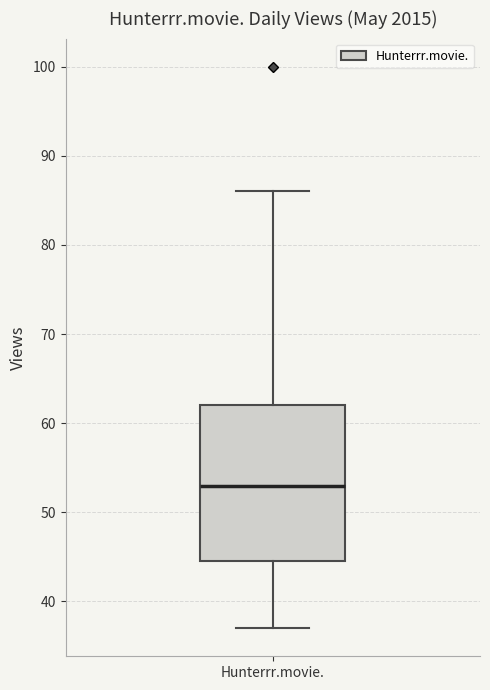

Where is the lower edge of the box for Hunterrr.movie. on the y-axis? The values are not printed on the chart, so give them approximately, as read against the axis.

45